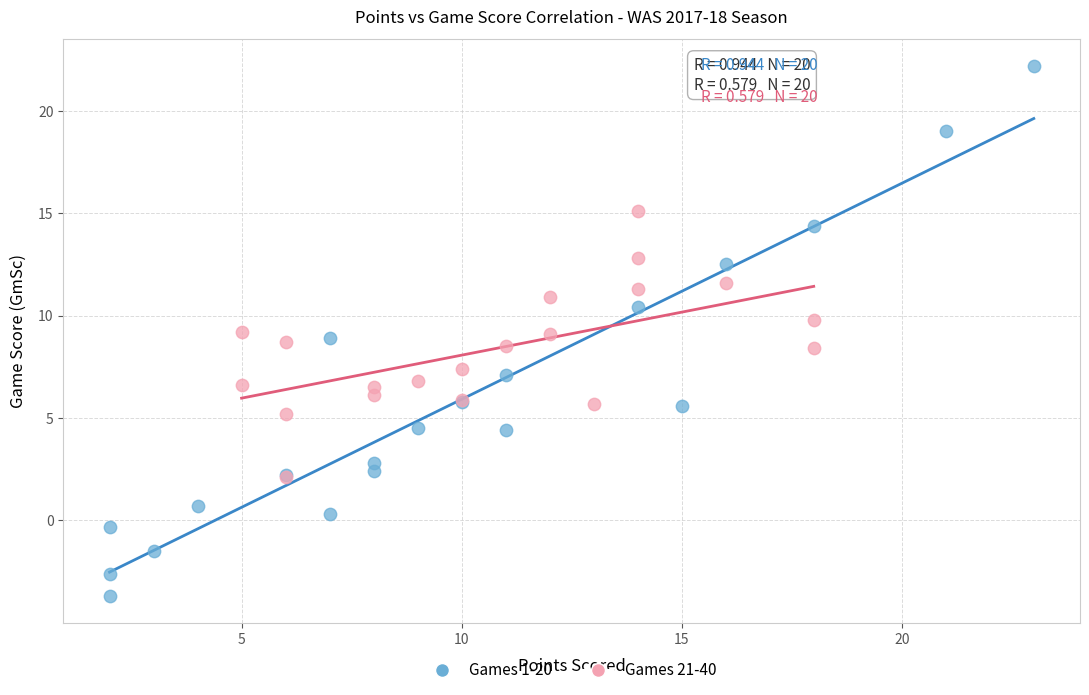

Which series contains the lowest Y value?

Games 1-20